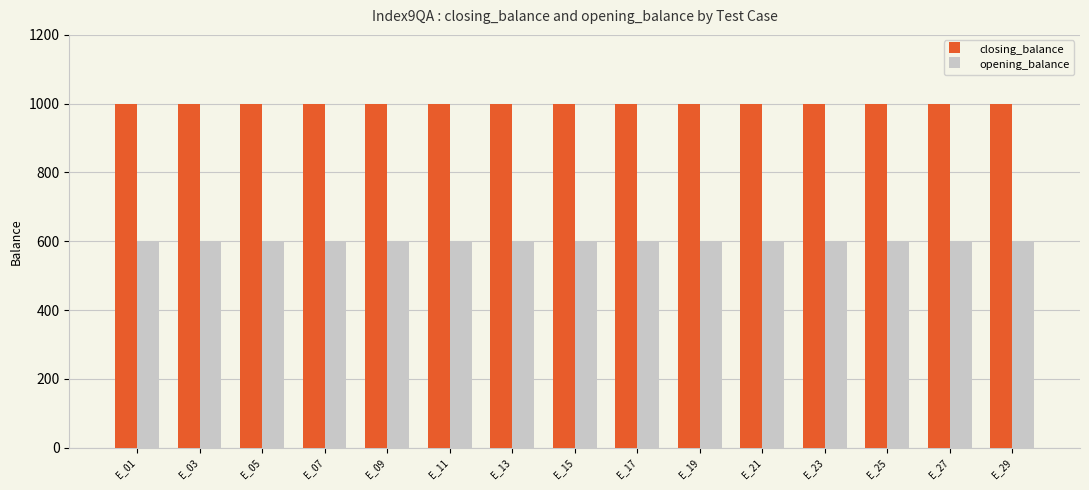

At how many categories does at least one series exceed 933?

15